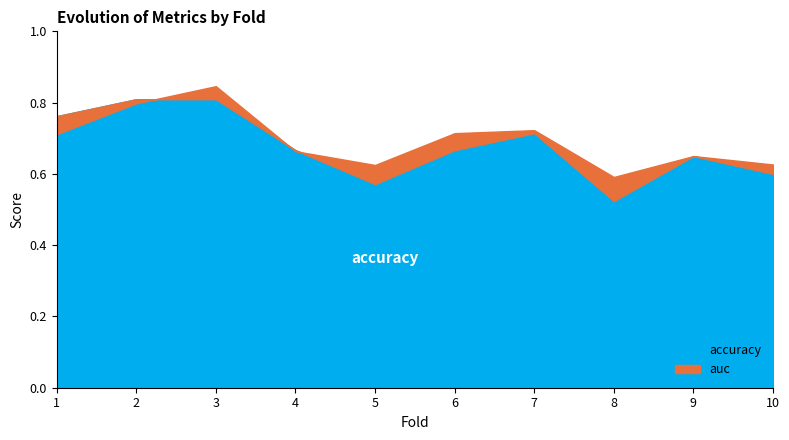

How many lines are shown in the chart?

2